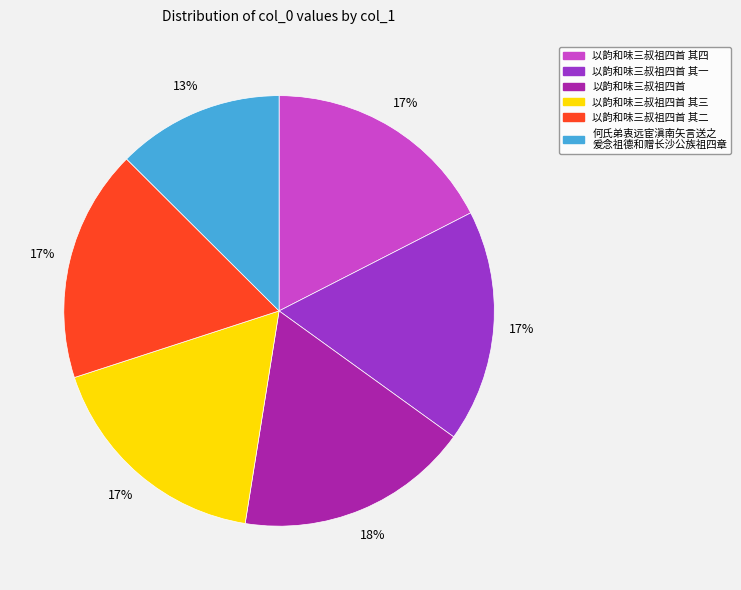

How many slices are in this pie chart?

6